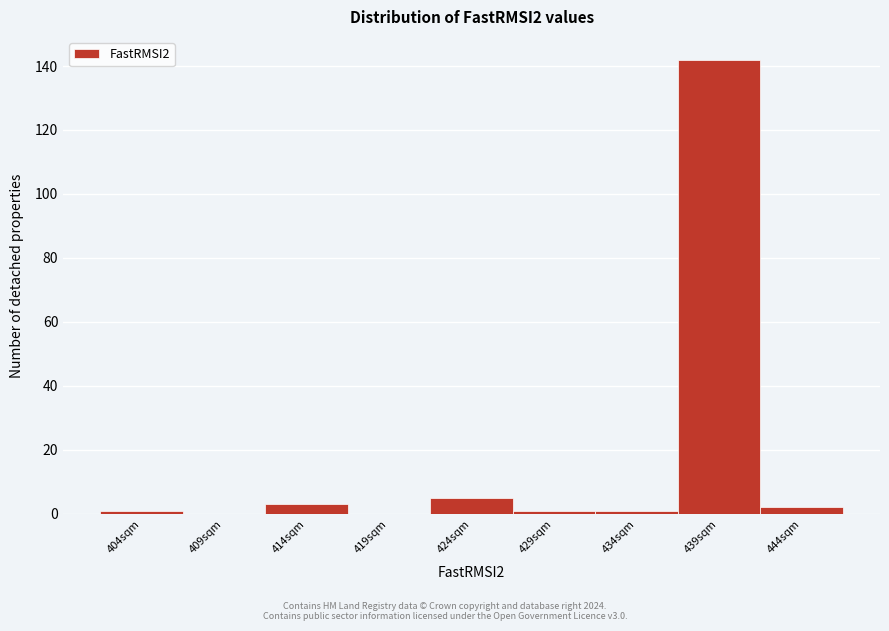

Which range on the x-axis has the tallest bar?

436.5 to 441.5